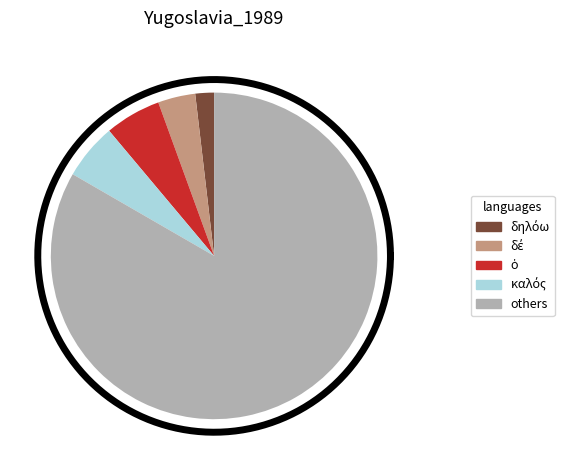

What percentage is the ὁ slice, to the nearest percent?

6%